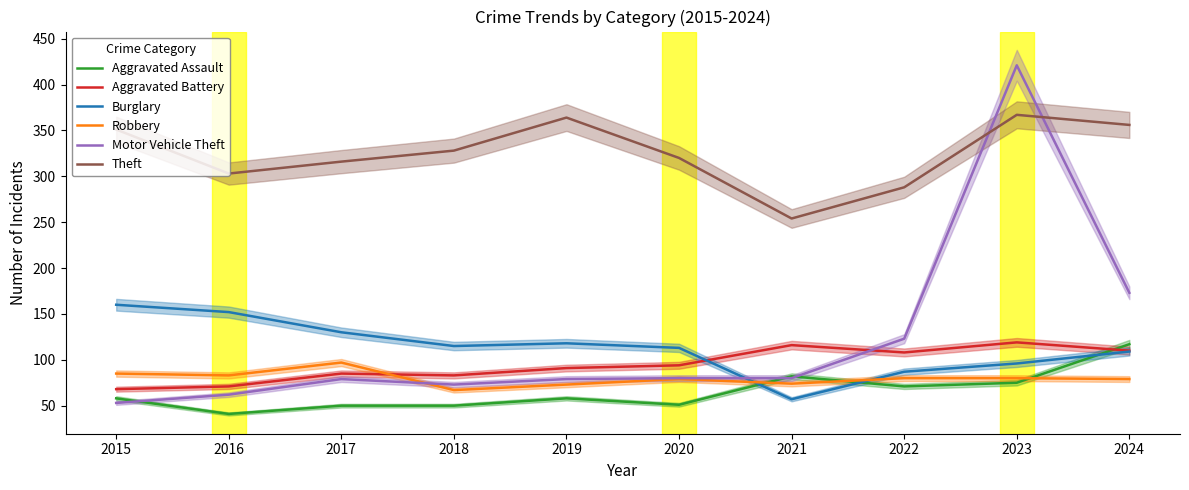

How many data points does each series have?

10